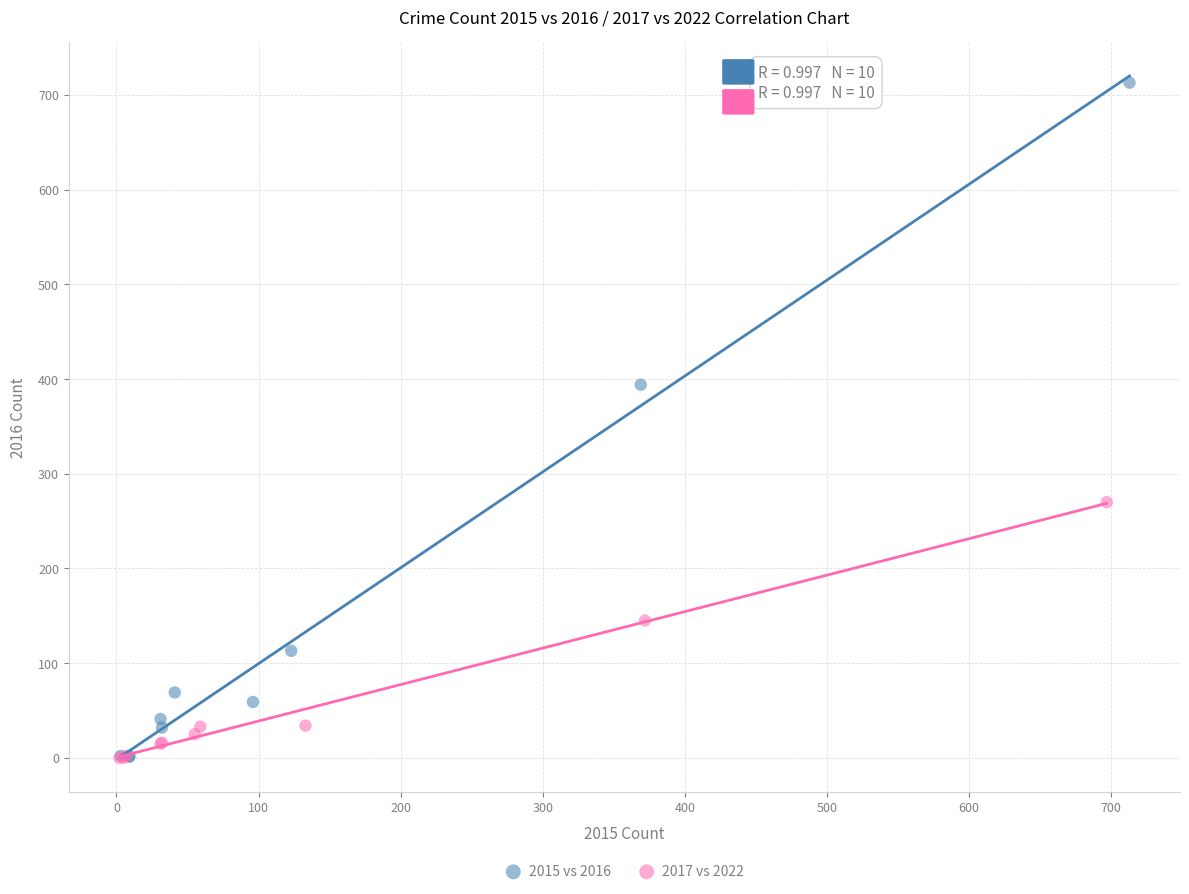

Which series has the largest Y range (max minus min)?

2015 vs 2016